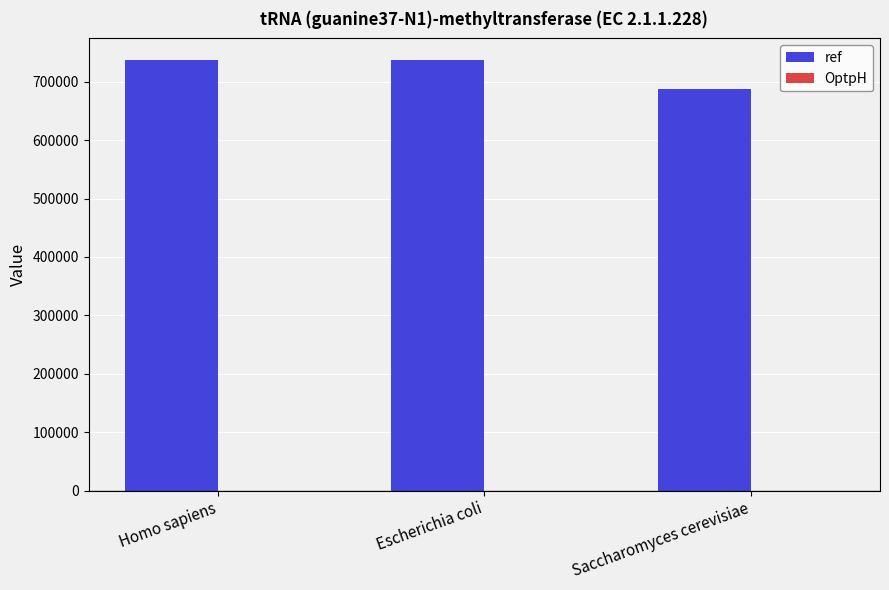

What is the sum of all ref values?

2161263.0